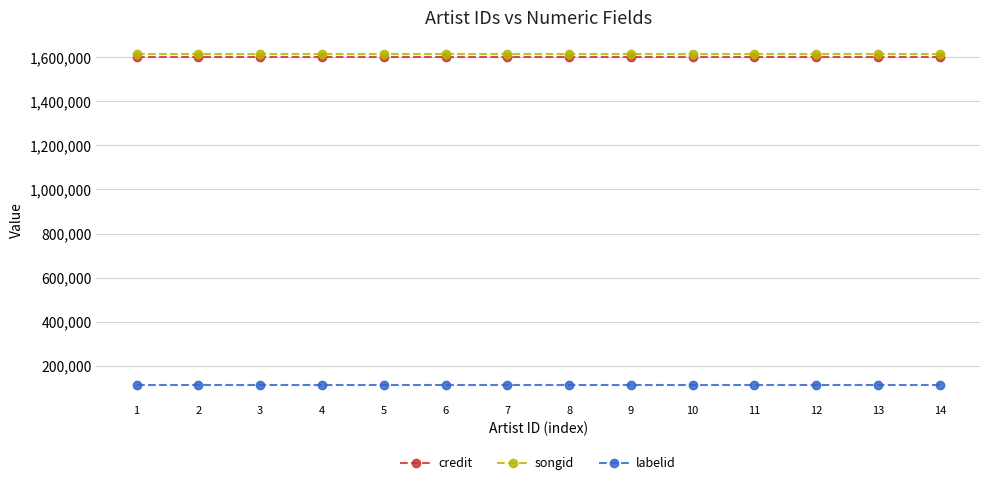

Is this an area chart (filled region under the line)?

No